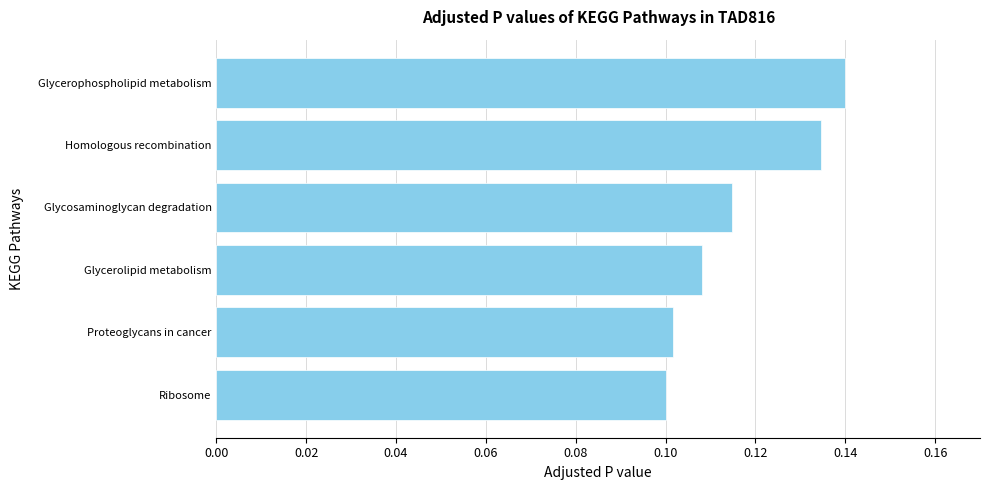

Between Glycosaminoglycan degradation and Proteoglycans in cancer, which is larger?

Glycosaminoglycan degradation